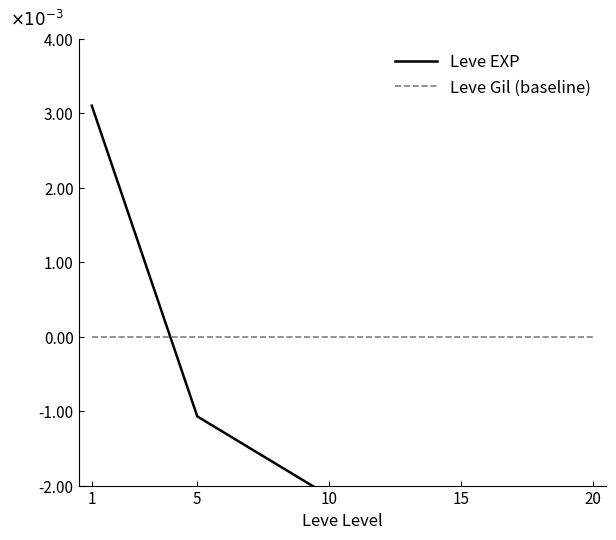

Count the number of data series in this chart.

2